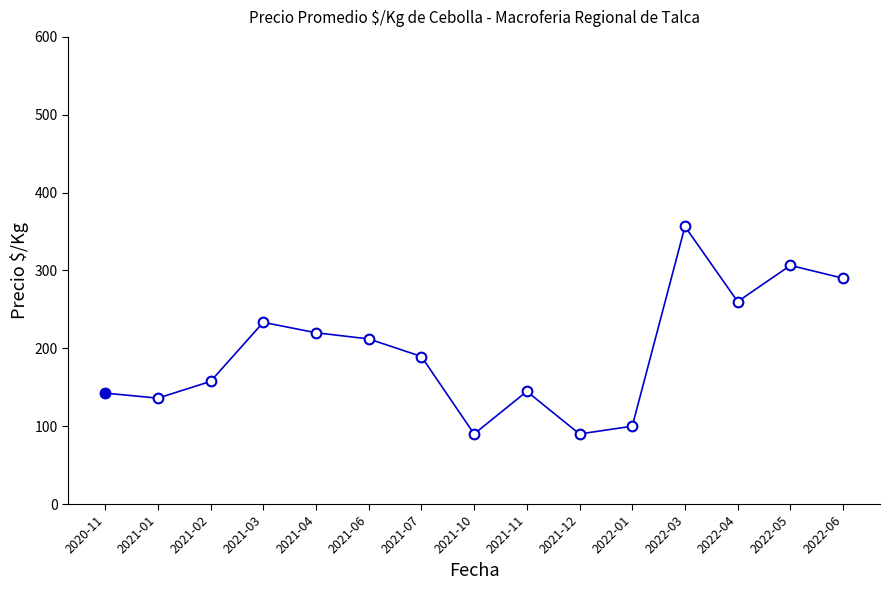

Approximately how many times larger is the value at 2021-03 compared to 2021-02?

1.5